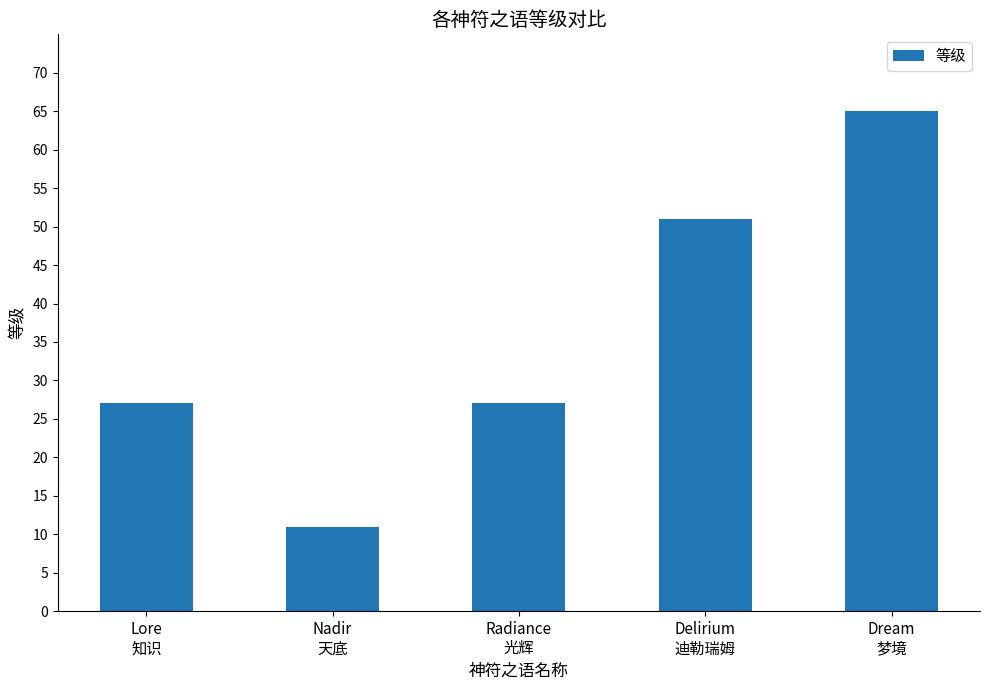

What is the sum of the values at Delirium
迪勒瑞姆 and Radiance
光辉?

78